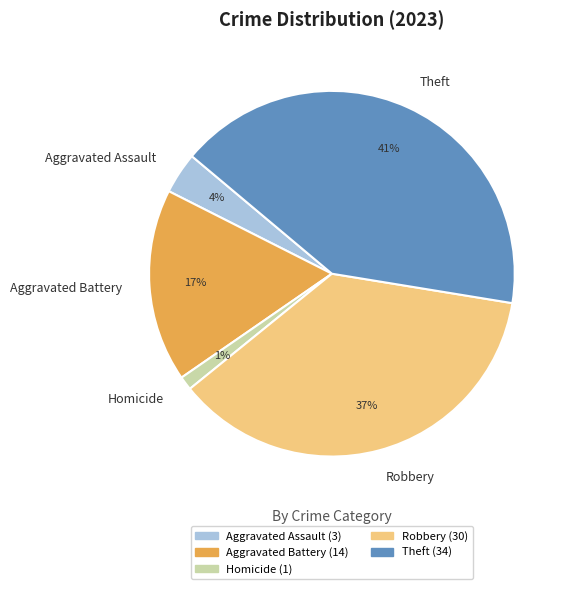

Count the number of slices in the pie.

5